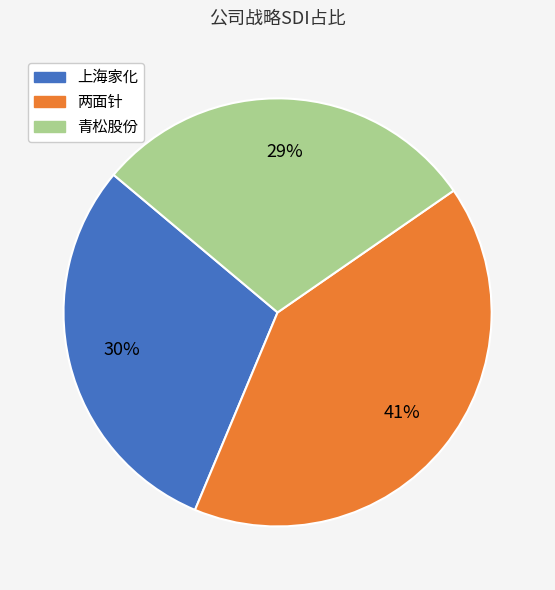

Is there a majority slice in this chart?

No